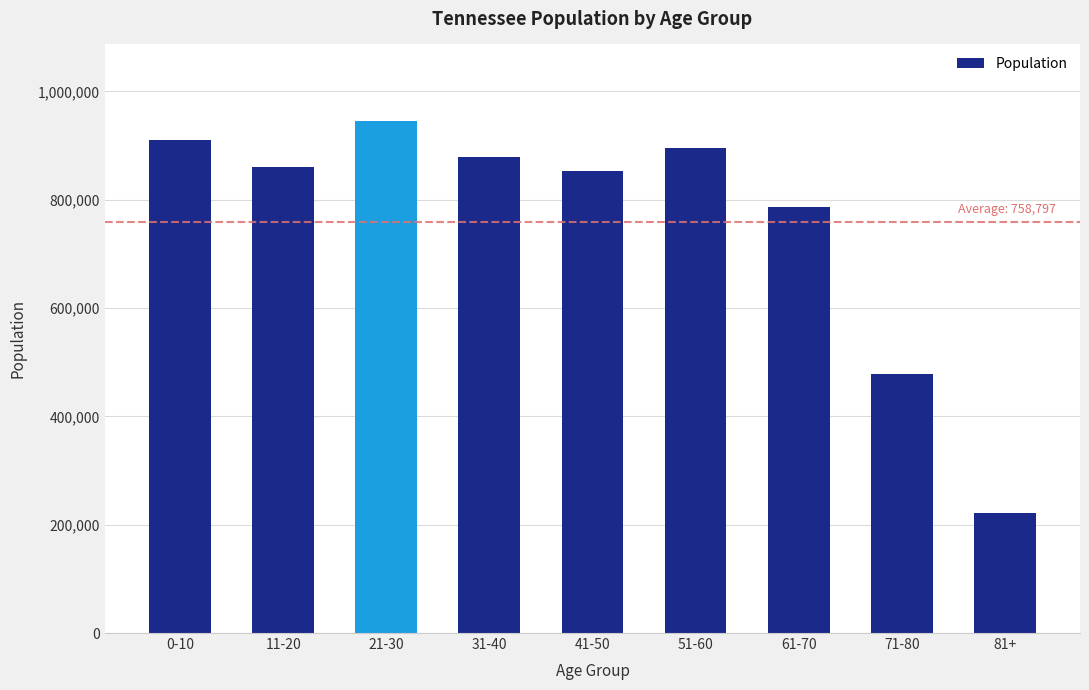

What is the label of the 3rd bar from the right?

61-70